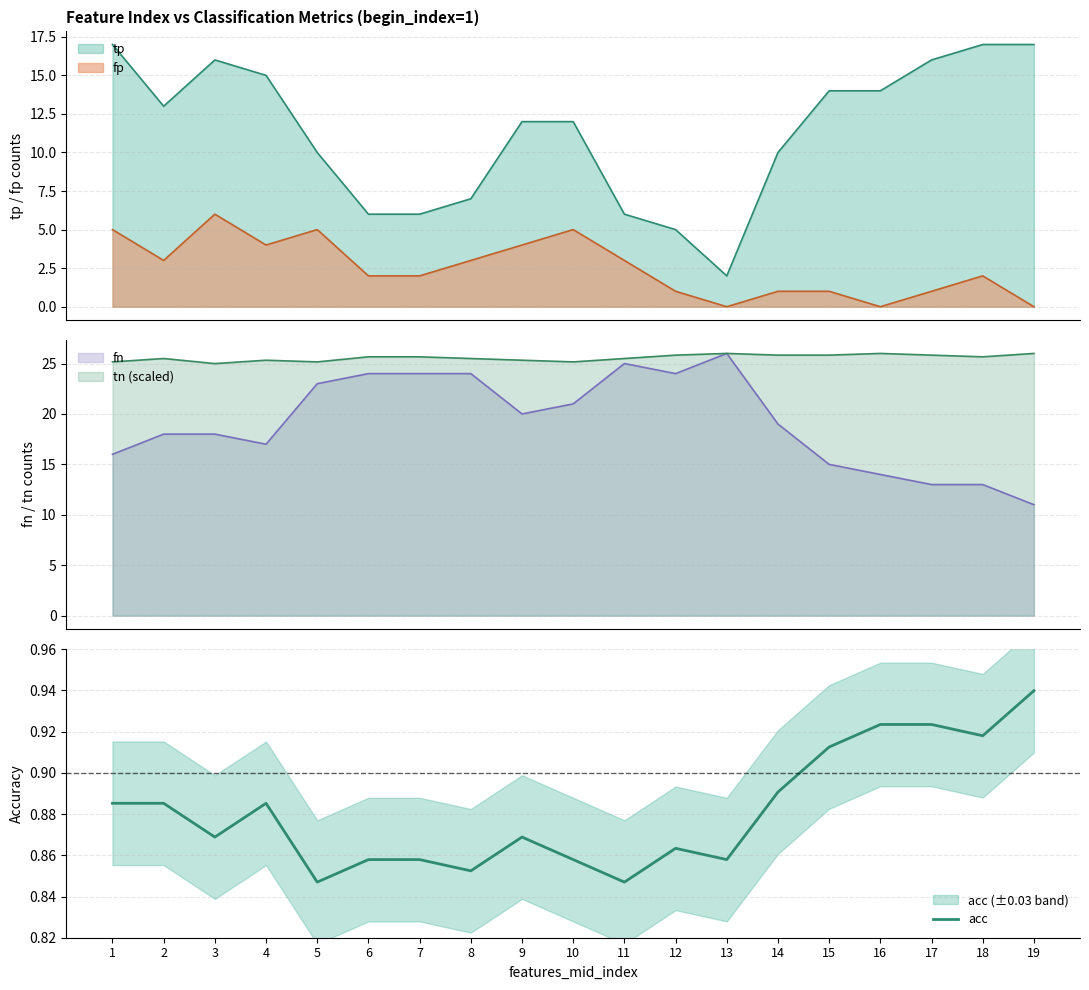

List the labels in order of value, largest first.

19, 16, 17, 18, 15, 14, 1, 2, 4, 3, 9, 12, 6, 7, 10, 13, 8, 5, 11